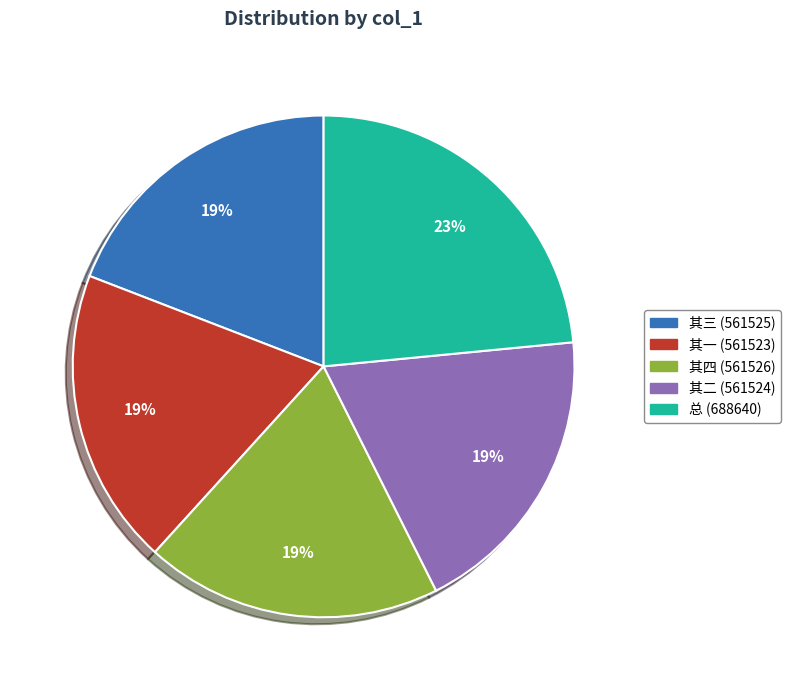

To the nearest percent, what is the difference between the largest and smallest slice percentages?

4%